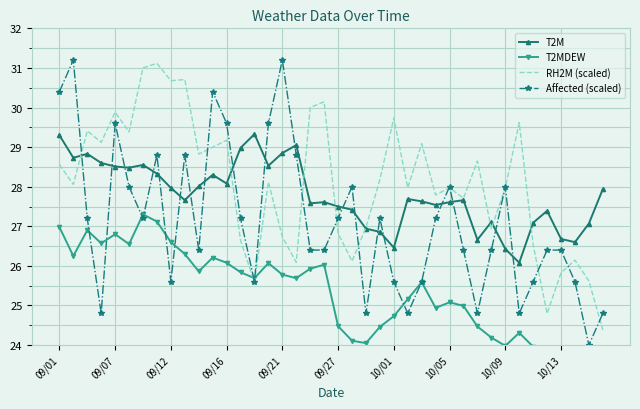

Reading left to right, transcribe all the data shown in this chart.

T2M: 29.3	28.7	28.8	28.6	28.5	28.5	28.6	28.3	28.0	27.7	28.0	28.3	28.1	29.0	29.3	28.5	28.9	29.1	27.6	27.6	27.5	27.4	26.9	26.9	26.5	27.7	27.6	27.5	27.6	27.7	26.7	27.1	26.4	26.1	27.1	27.4	26.7	26.6	27.1	27.9
T2MDEW: 27.0	26.2	26.9	26.6	26.8	26.6	27.3	27.1	26.6	26.3	25.9	26.2	26.1	25.8	25.7	26.1	25.8	25.7	25.9	26.0	24.5	24.1	24.1	24.5	24.7	25.2	25.6	24.9	25.1	25.0	24.5	24.2	24.0	24.3	24.0	23.5	23.3	23.3	23.5	23.8
RH2M (scaled): 28.6	28.1	29.4	29.1	29.9	29.4	31.0	31.1	30.7	30.7	28.8	29.0	29.2	26.6	25.6	28.1	26.7	26.1	30.0	30.1	26.8	26.1	27.0	28.2	29.7	28.0	29.1	27.8	28.0	27.7	28.6	26.9	28.0	29.6	26.5	24.8	25.8	26.1	25.6	24.4
Affected (scaled): 30.4	31.2	27.2	24.8	29.6	28.0	27.2	28.8	25.6	28.8	26.4	30.4	29.6	27.2	25.6	29.6	31.2	28.8	26.4	26.4	27.2	28.0	24.8	27.2	25.6	24.8	25.6	27.2	28.0	26.4	24.8	26.4	28.0	24.8	25.6	26.4	26.4	25.6	24.0	24.8